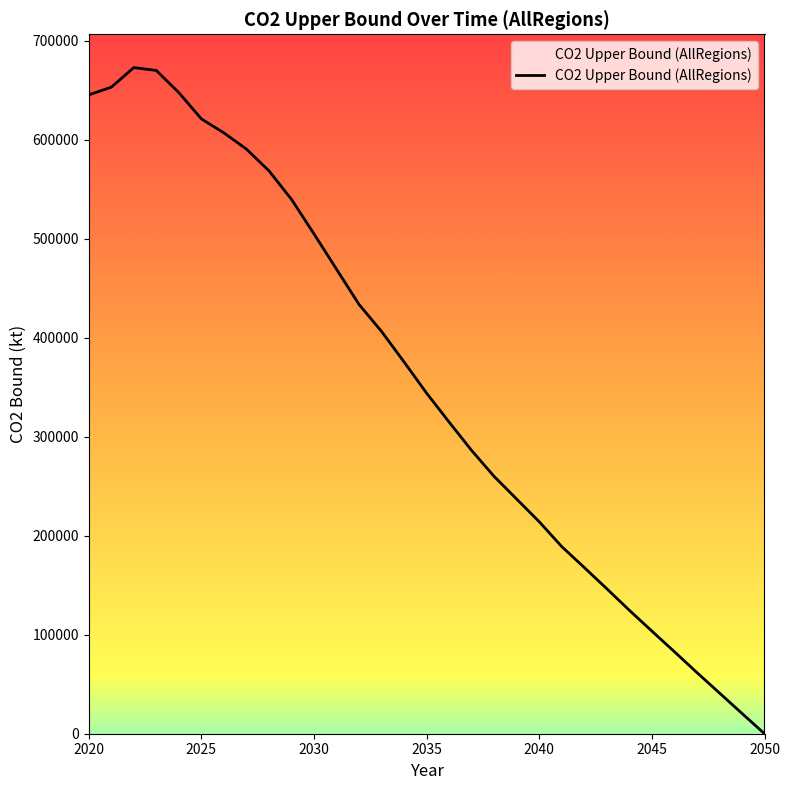

How many interior local peaks (higher than both neighbors) does the data have?

1